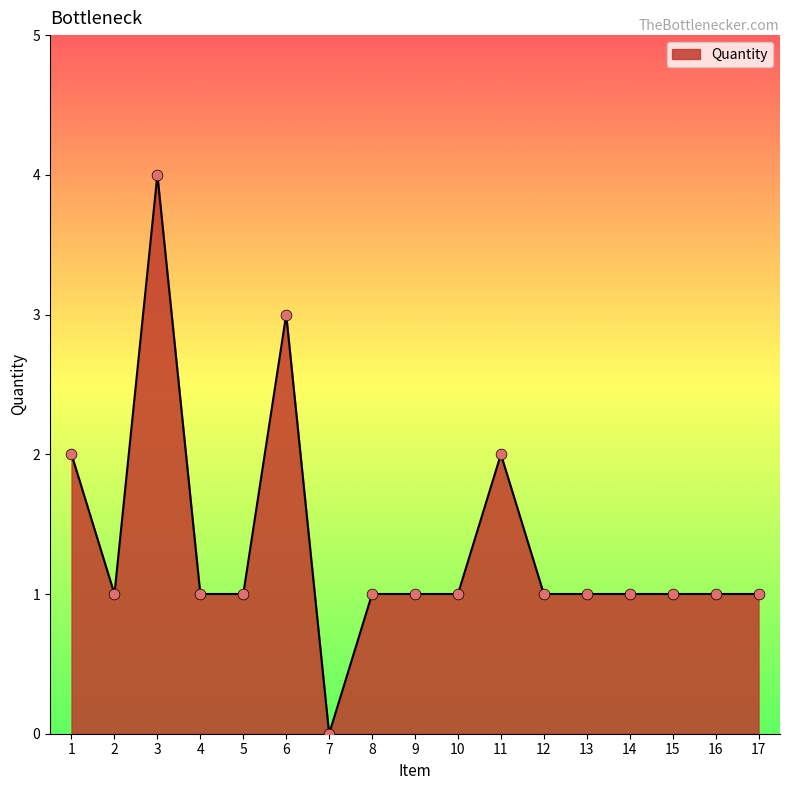

What is the change in value from 3 to 17?

-3